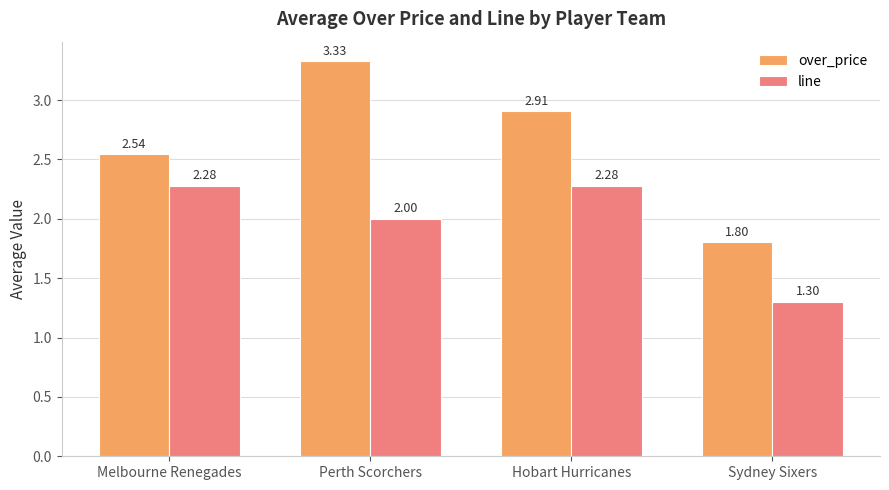

List the labels in order of over_price value, smallest first.

Sydney Sixers, Melbourne Renegades, Hobart Hurricanes, Perth Scorchers